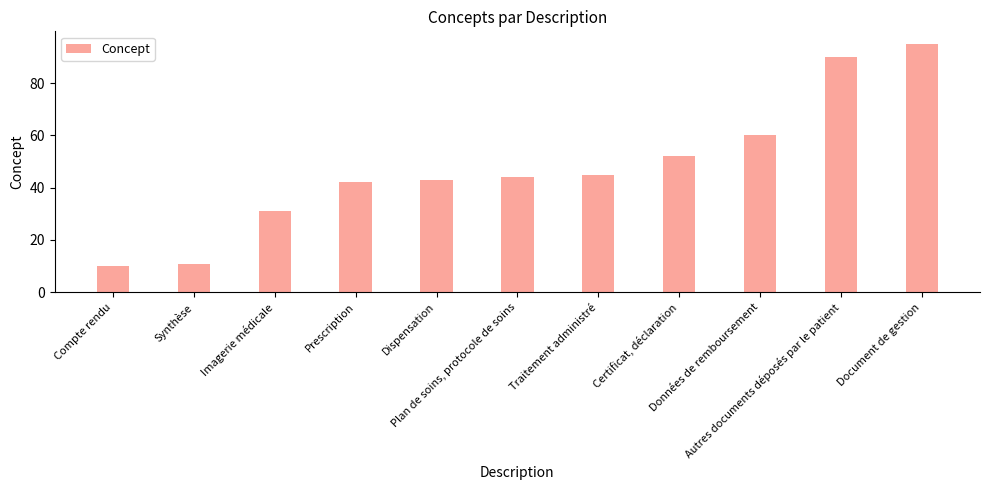

Between Traitement administré and Document de gestion, which is larger?

Document de gestion